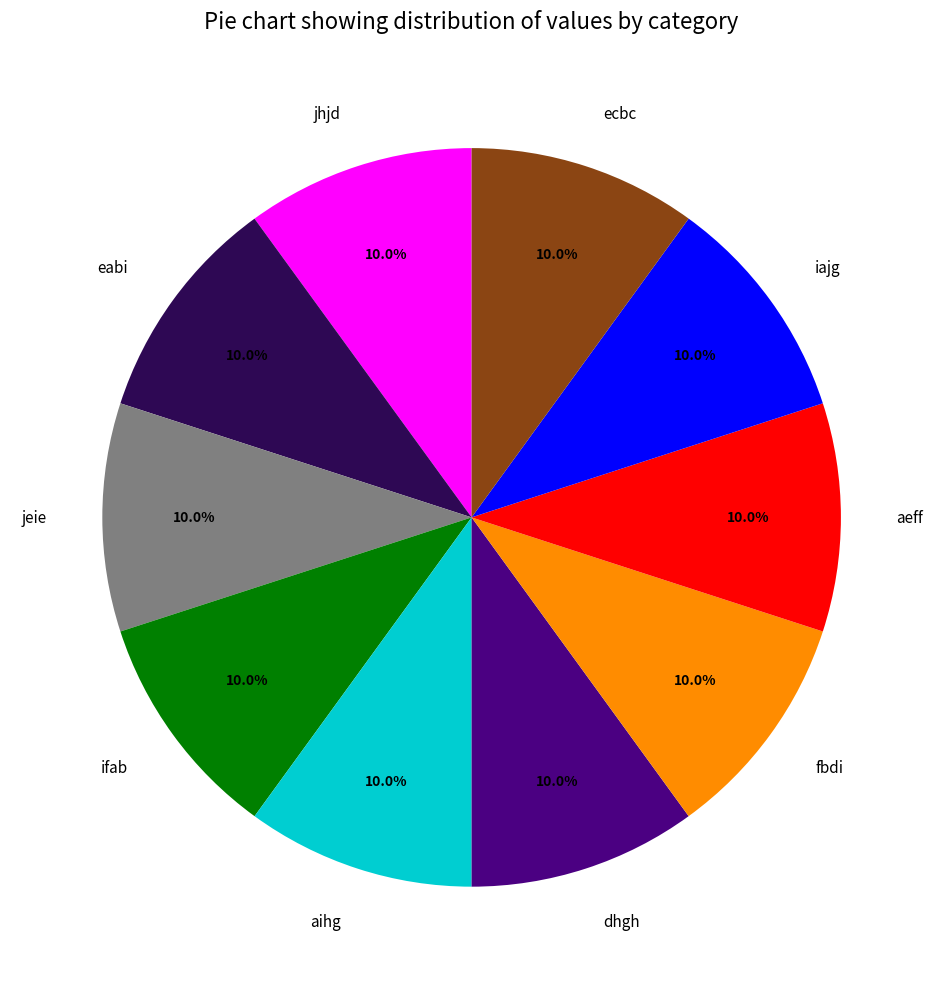

To the nearest percent, what is the average slice percentage?

10%